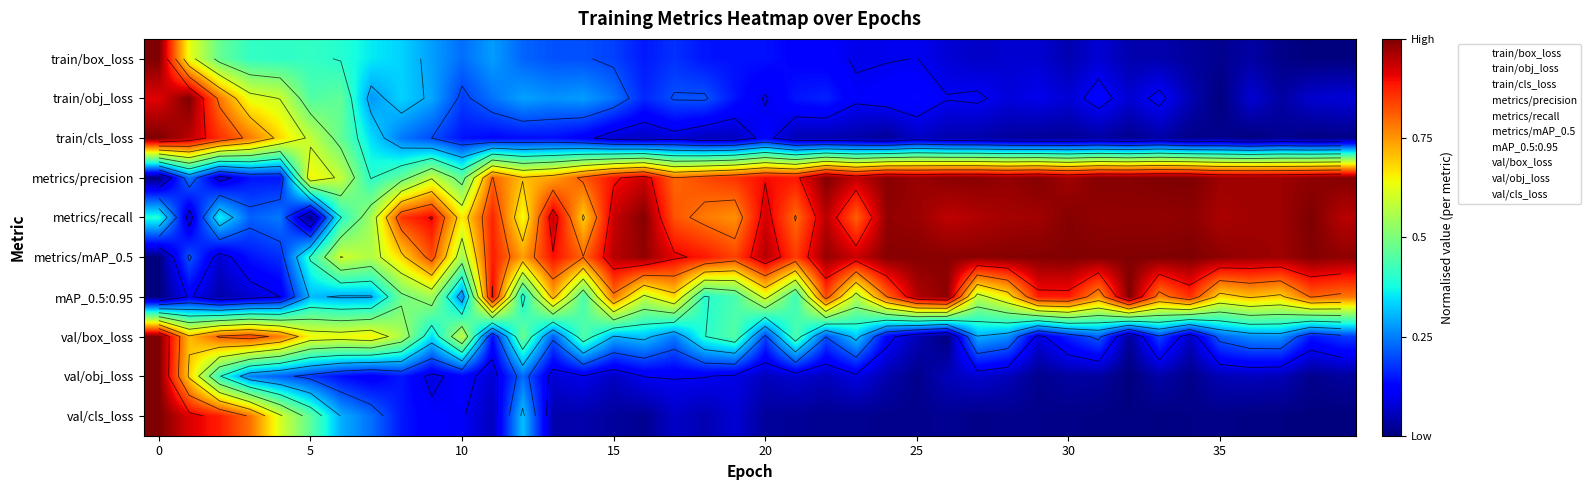

At which category does the chart reach its minimum across all series?

38